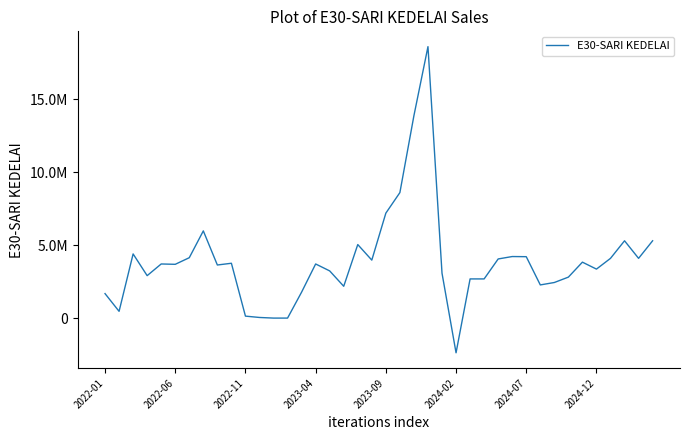

What is the label of the 39th point from the left?

38